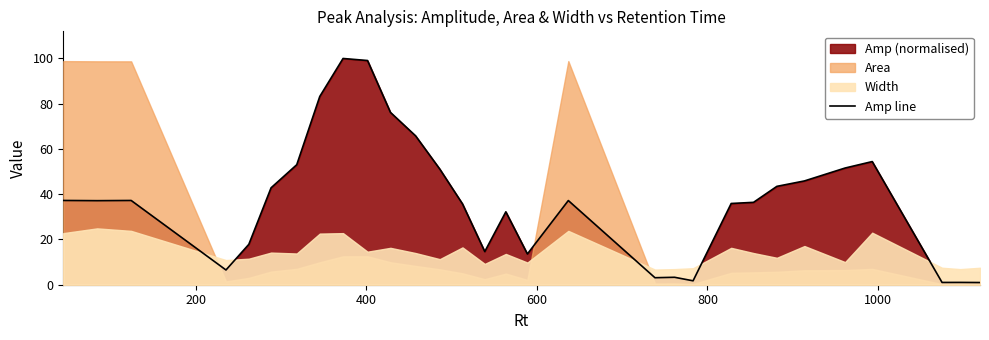

What is the difference between the values at 12 and 15?

18.9